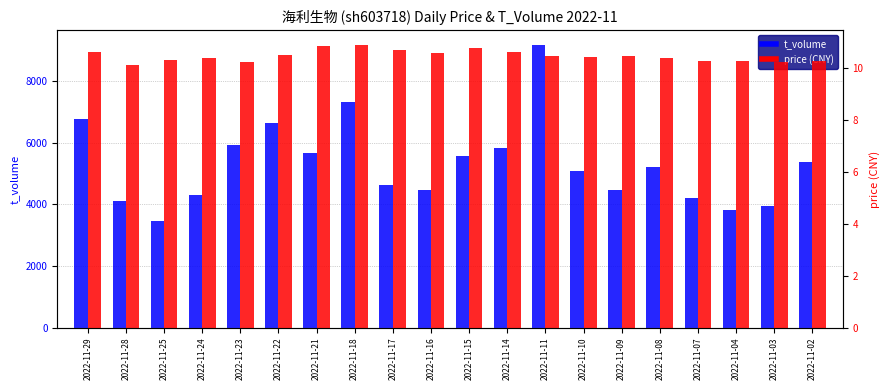

Which category has the lowest value in the price (CNY) series?

2022-11-28